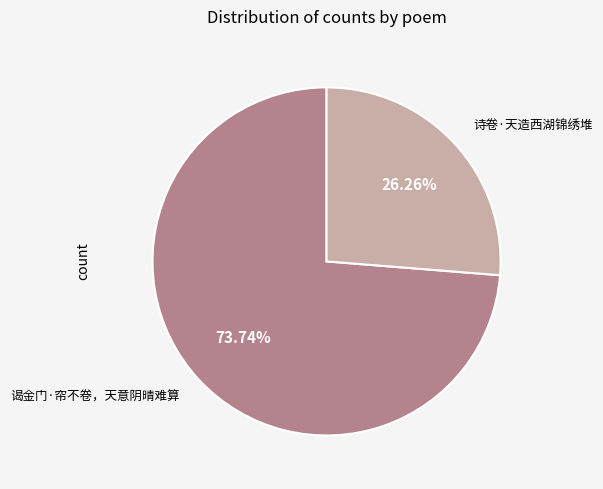

True or false: 诗卷·天造西湖锦绣堆 accounts for 39% of the total.

False